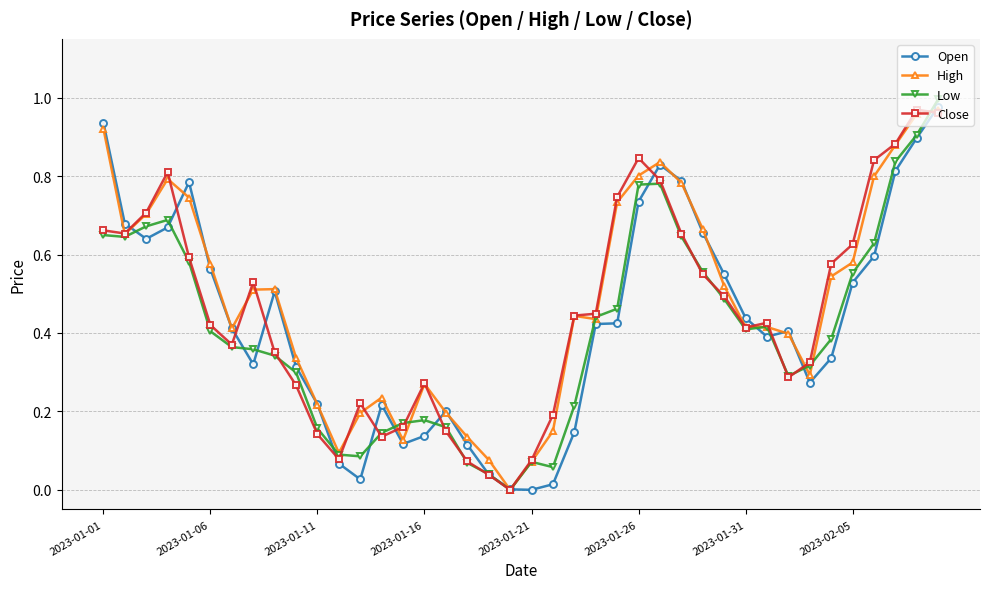

True or false: High has more than 0 points higher than both neighbors.

True